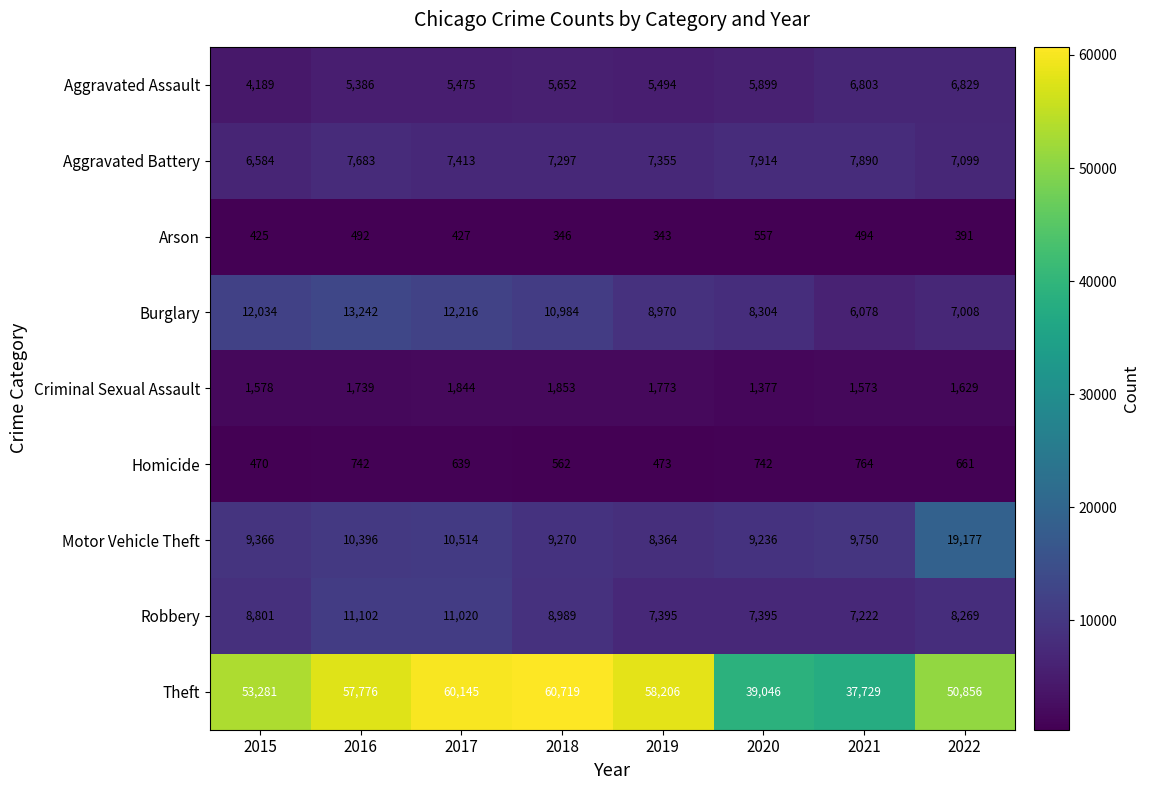

At which label is Aggravated Assault closest to 5509?

2019